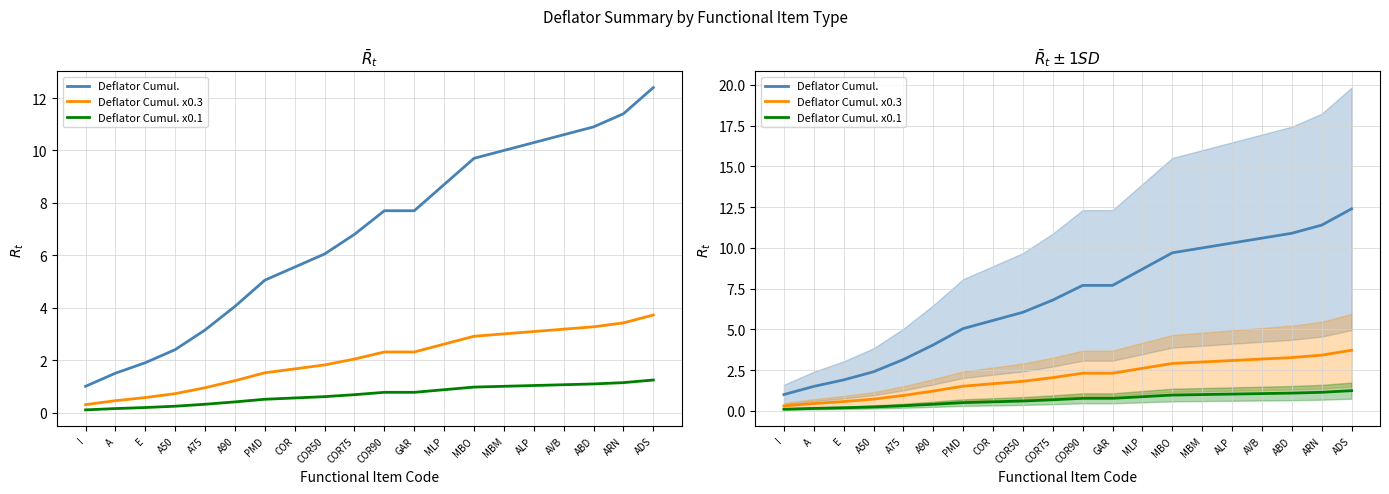

What is the spread (max minus min) of values at A?

1.4